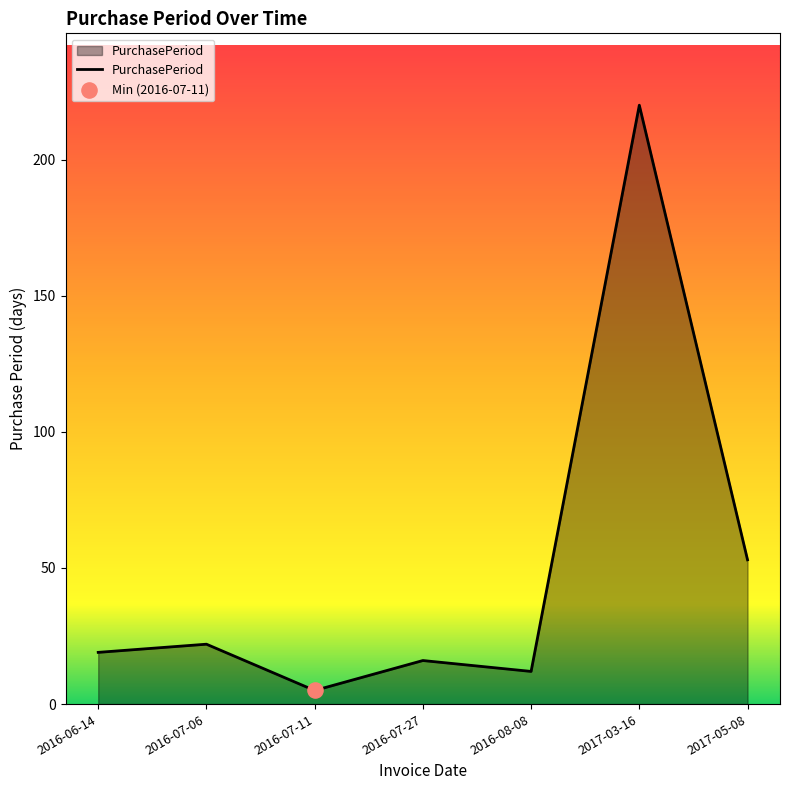

Between 2017-05-08 and 2017-03-16, which is larger?

2017-03-16